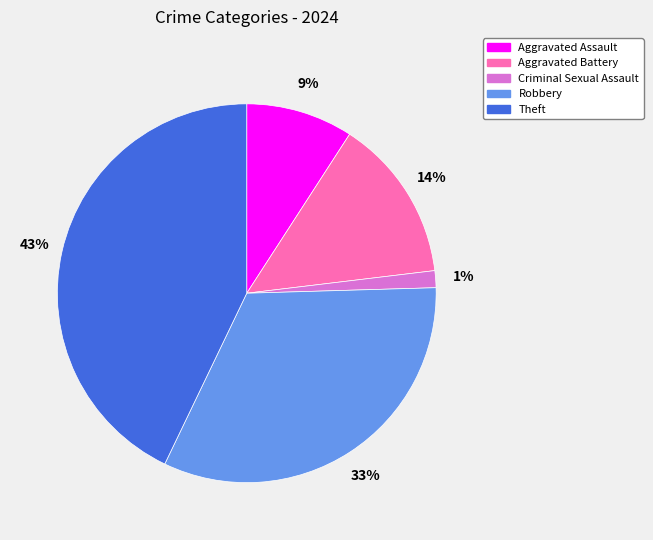

What is the smallest slice in the pie chart?

Criminal Sexual Assault